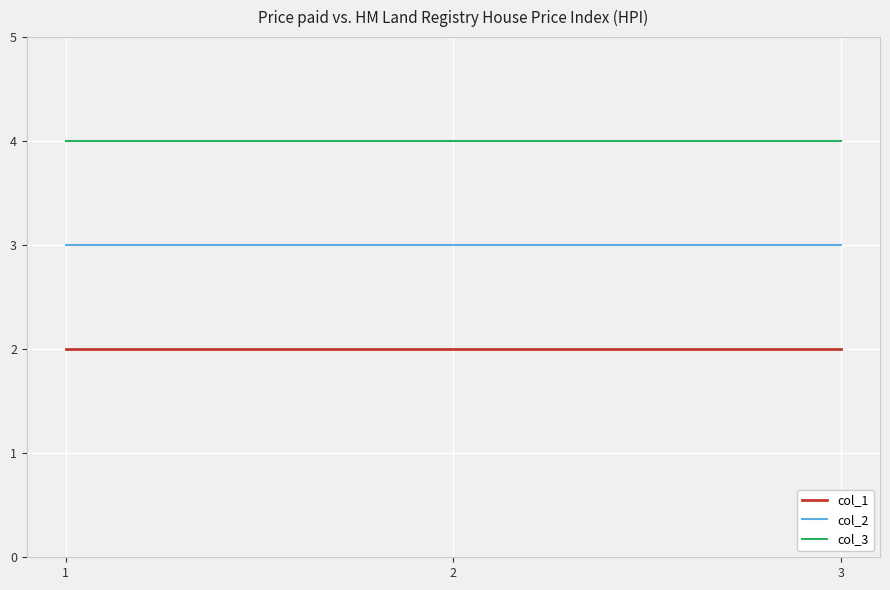

Is it true that col_3 equals 4 at 3?

True